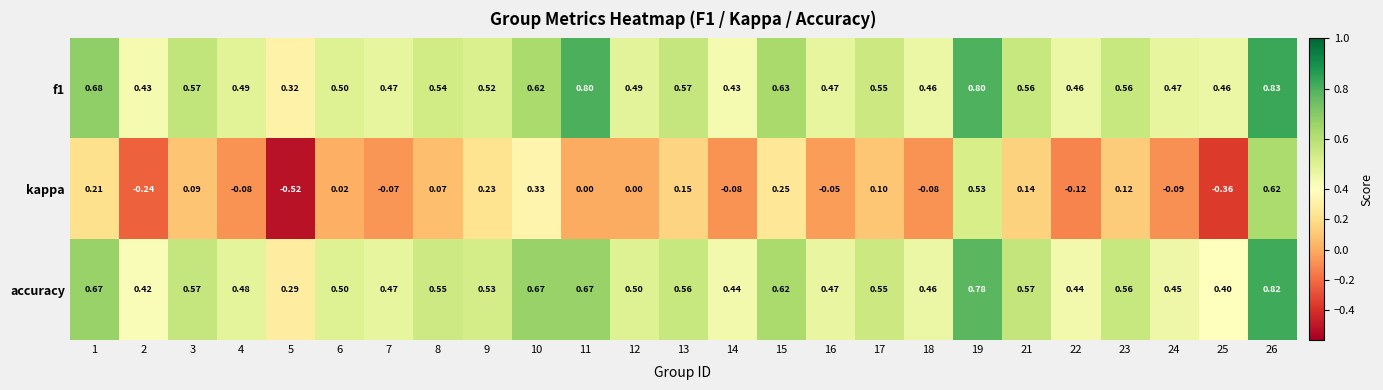

Between 2 and 15, which series saw the biggest shift?

kappa